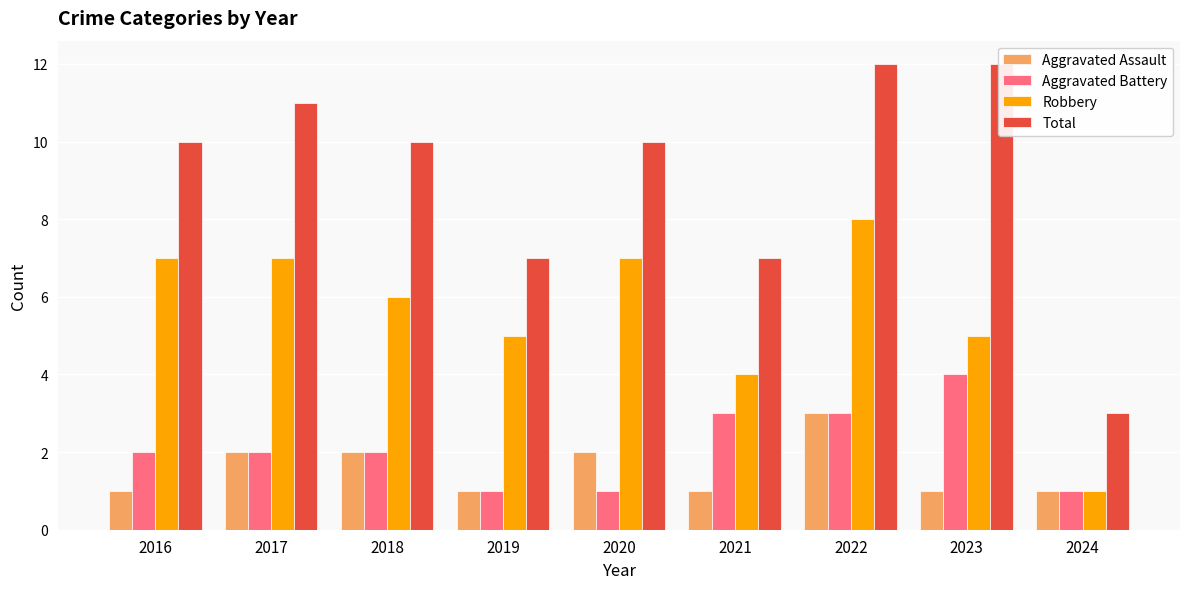

At how many categories does at least one series exceed 9?

6